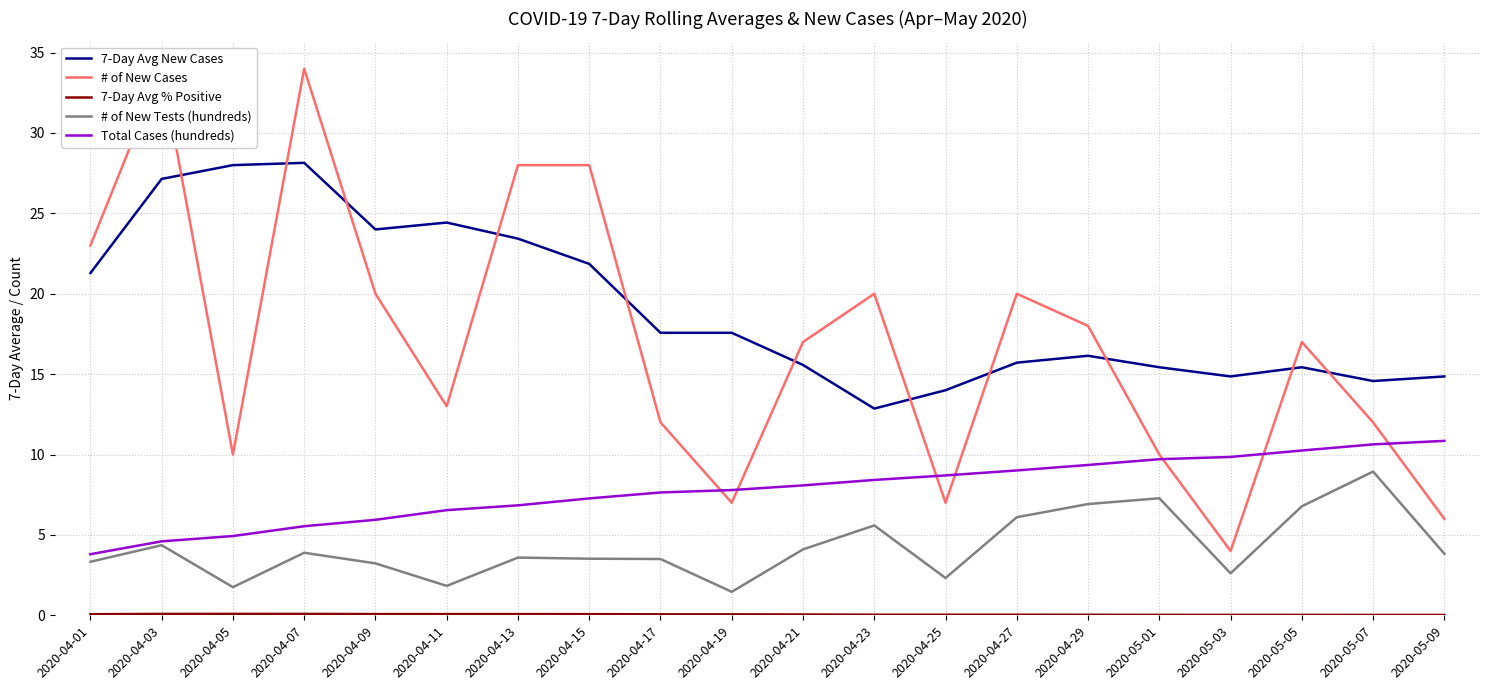

True or false: # of New Cases and # of New Tests (hundreds) cross at least once.

False